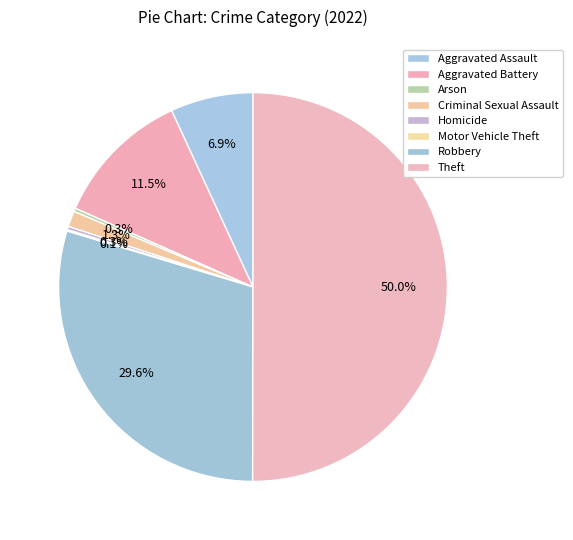

Is there a majority slice in this chart?

Yes